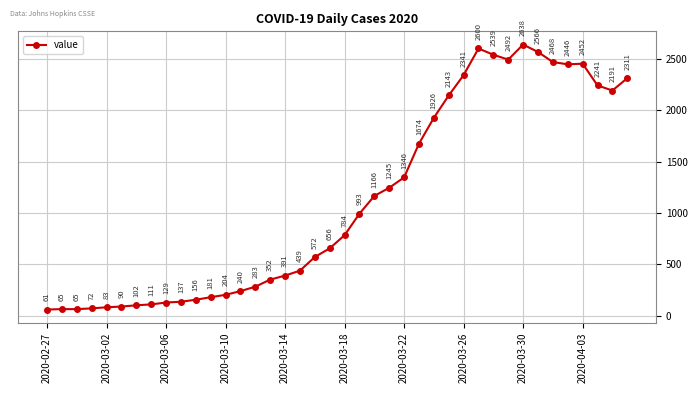

True or false: there are more than 0 points higher than both neighbors.

True